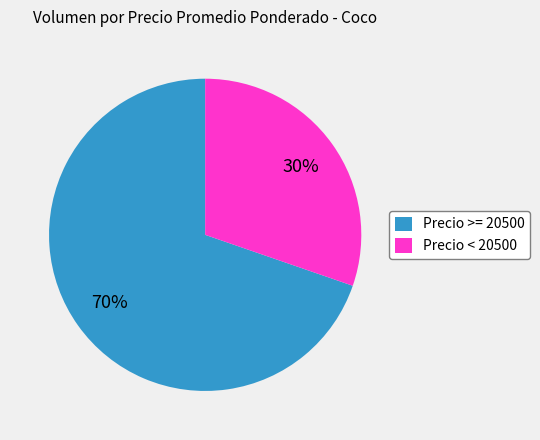

What percentage is the Precio < 20500 slice, to the nearest percent?

30%